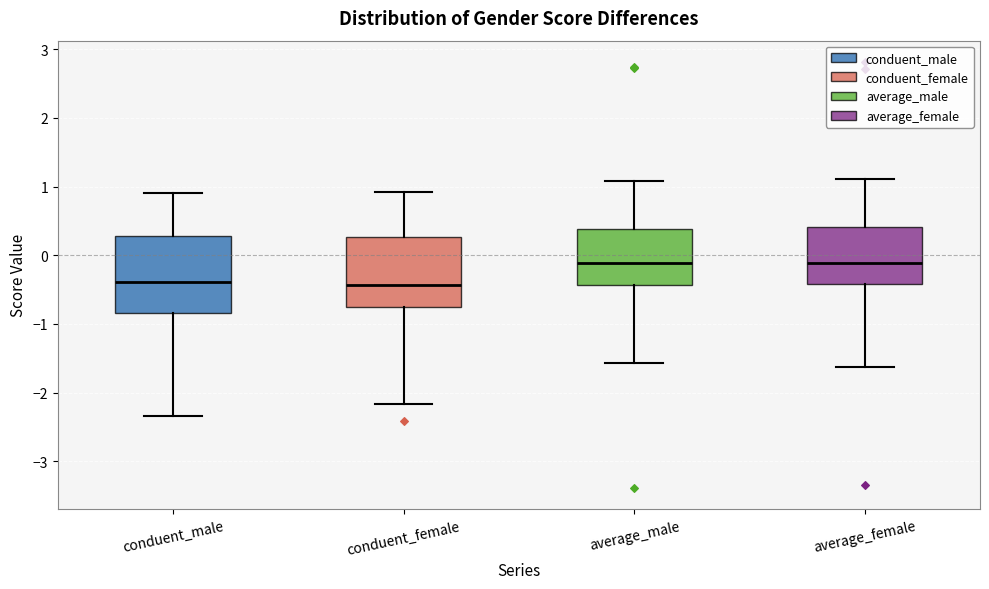

Reading left to right, transcribe this box plot: for each box, give where its median line is, the range the box spans, and where its two whiskers end, as read against the y-axis. The values are not printed on the chart, so give them approximately, as read against the axis.

conduent_male: median -0.4, box -0.8 to 0.3, whiskers -2.3 to 0.9
conduent_female: median -0.4, box -0.8 to 0.3, whiskers -2.2 to 0.9
average_male: median -0.1, box -0.4 to 0.4, whiskers -1.6 to 1.1
average_female: median -0.1, box -0.4 to 0.4, whiskers -1.6 to 1.1